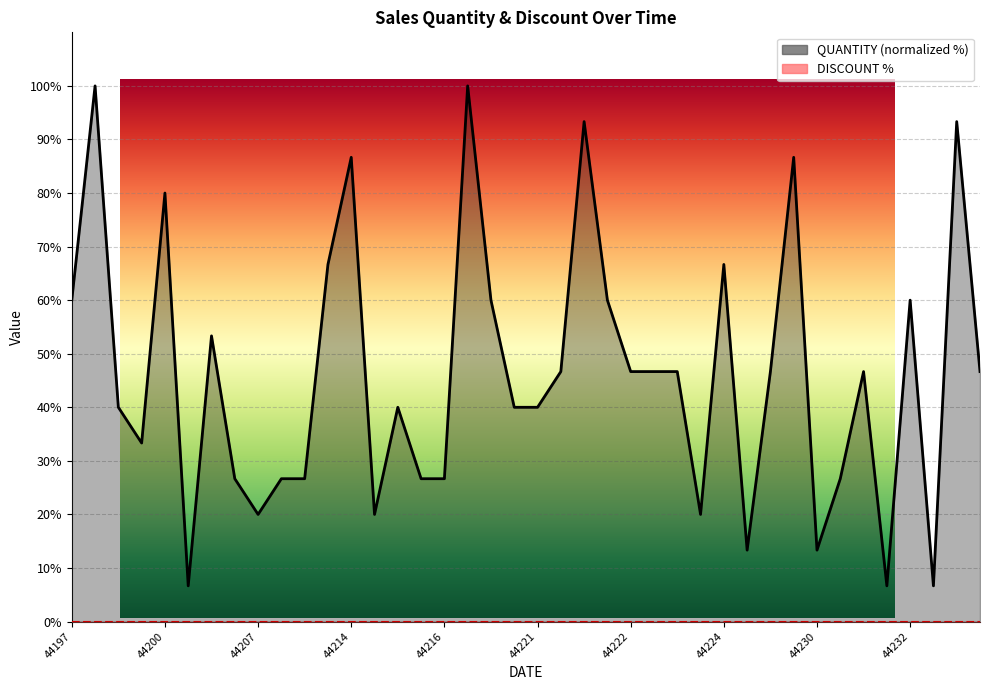

How many interior local peaks (higher than both neighbors) does the data have?

12